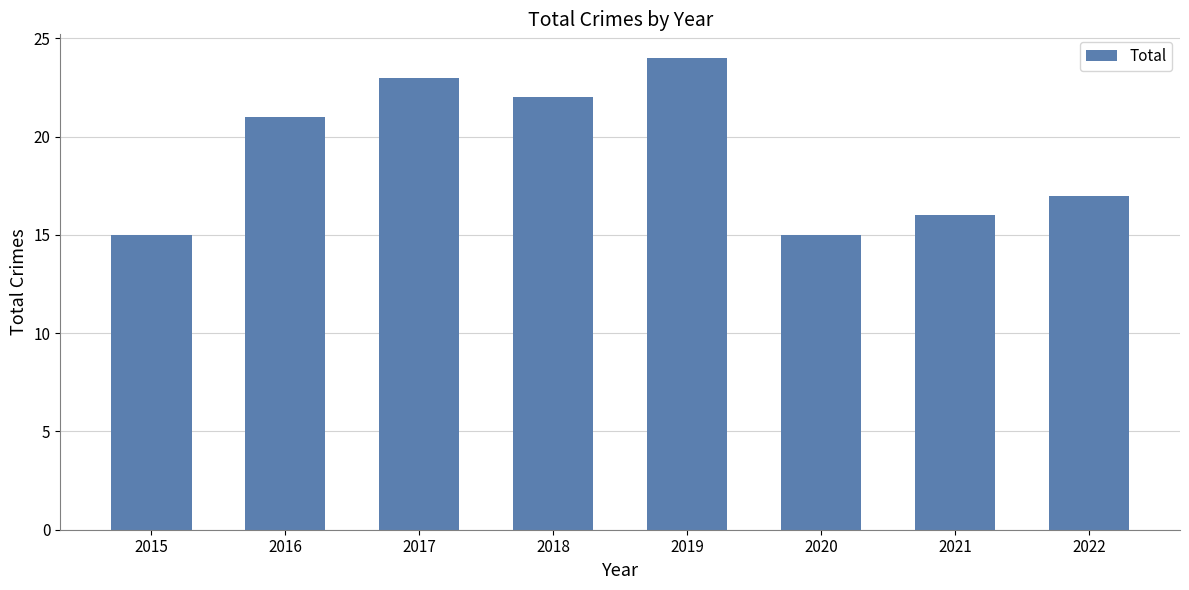

Between 2021 and 2016, which is larger?

2016